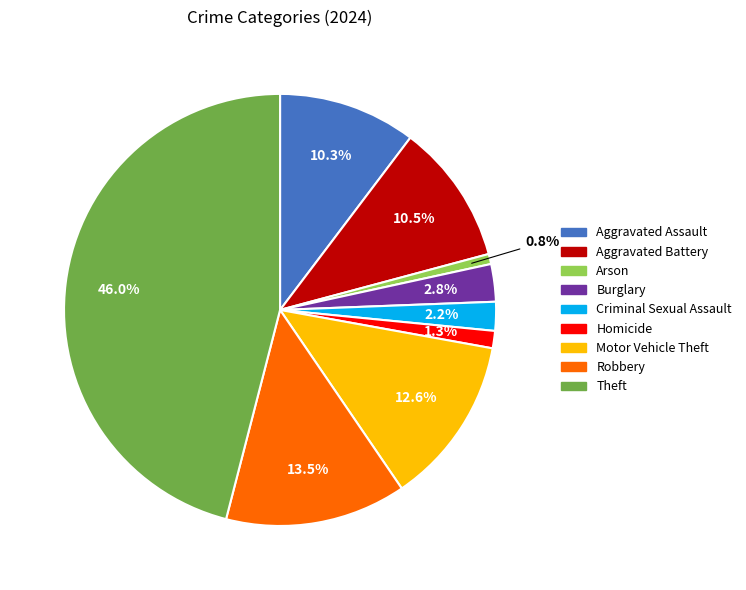

Which has a higher value, Motor Vehicle Theft or Theft?

Theft